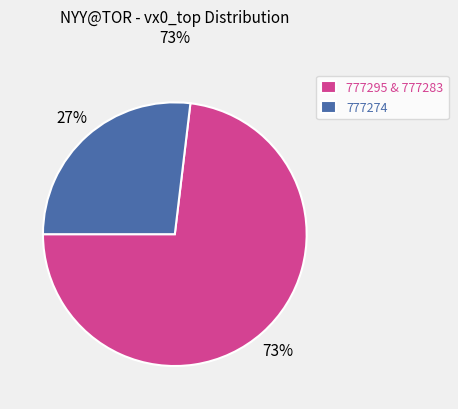

Is 777295 & 777283 the majority of the pie?

Yes